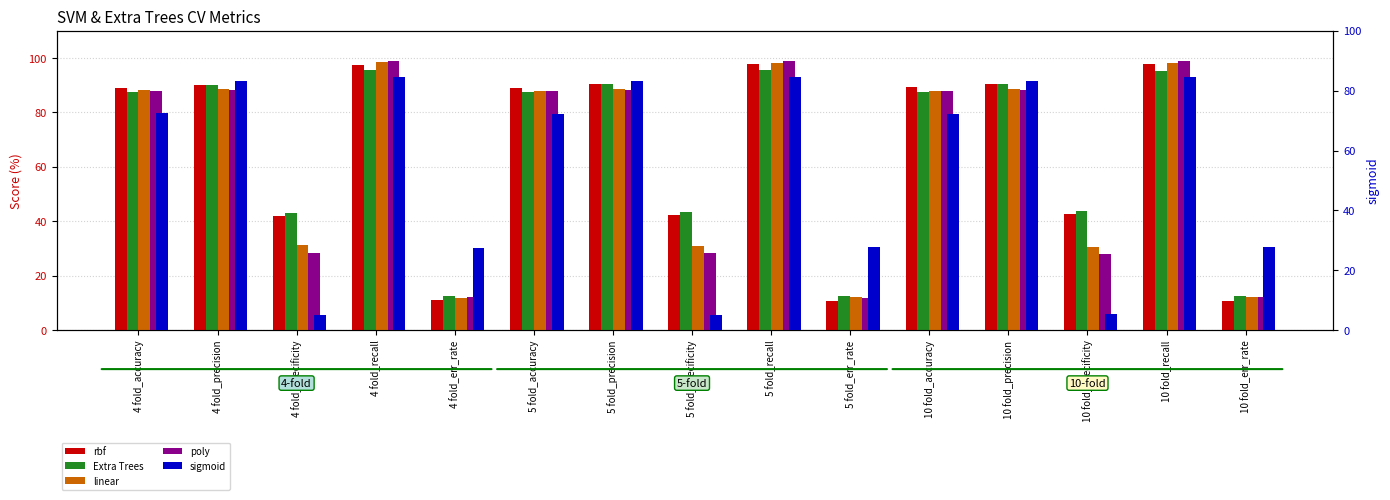

Is the value of linear at 4 fold_precision greater than the value of sigmoid at 4 fold_recall?

Yes